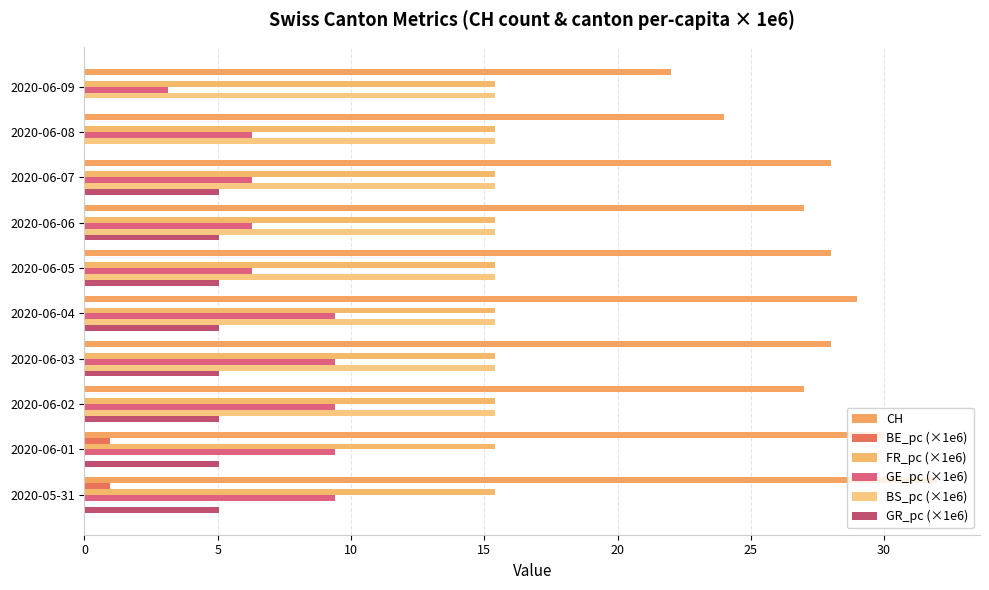

How many values in the GE_pc (×1e6) series exceed 9?

5